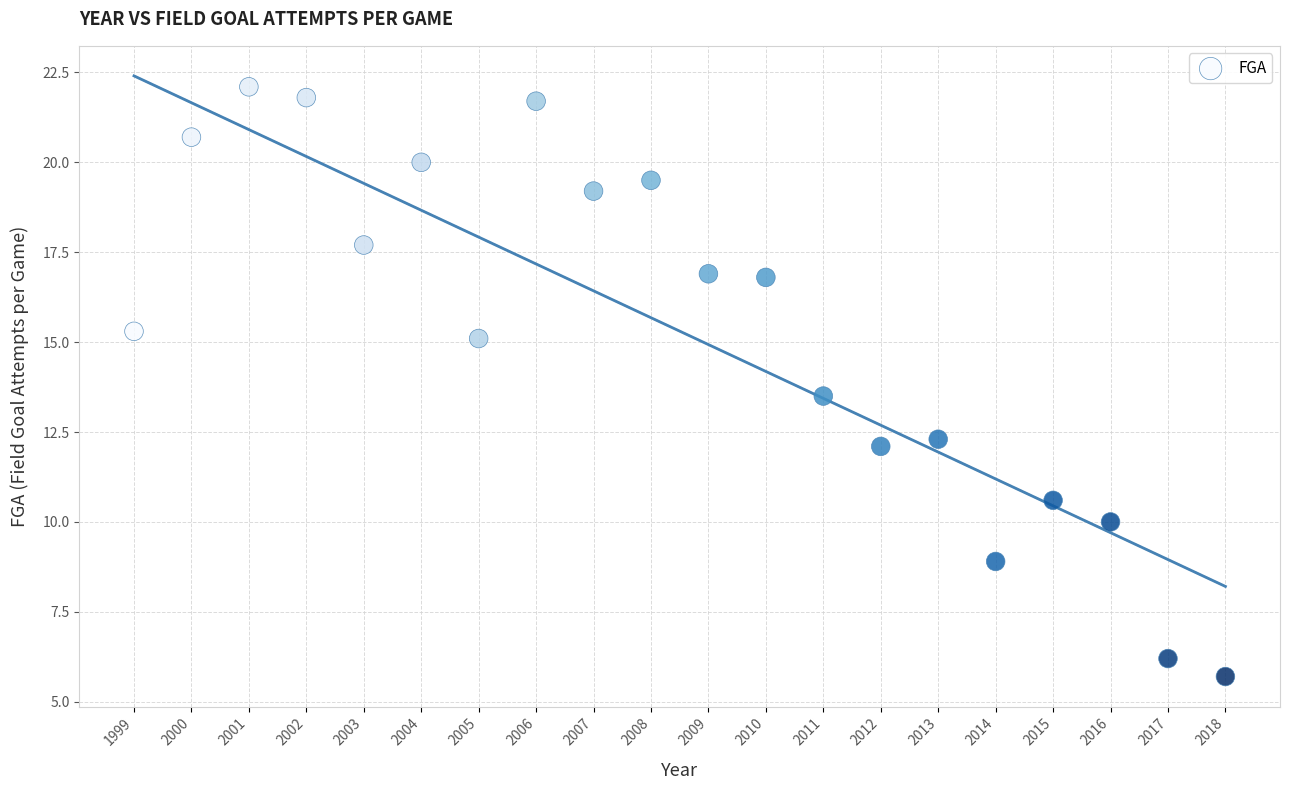

What Y value in the scatter plot is closest to 13?

13.5